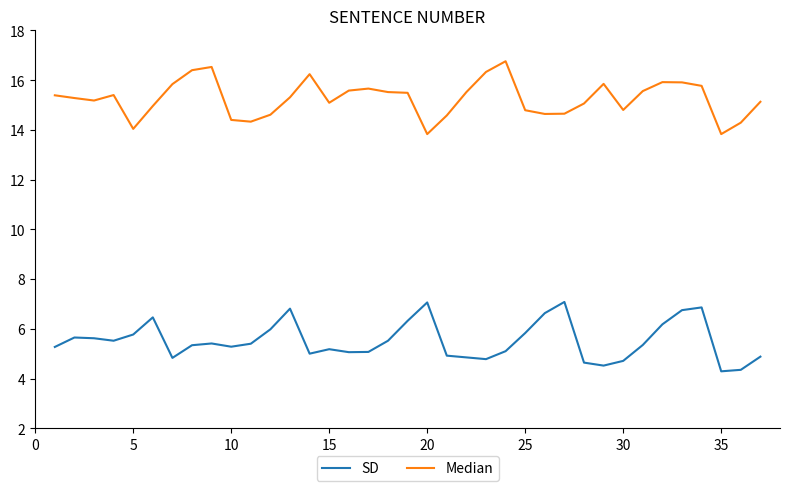

What is the sum of all SD values?

204.3